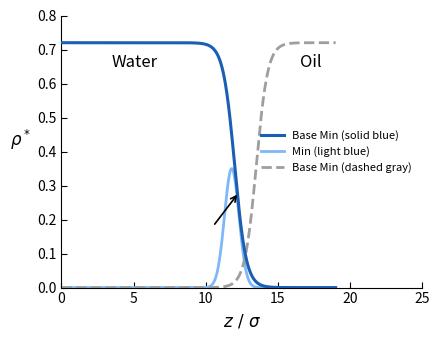

Which series has the largest total across all categories?

Base Min (solid blue)